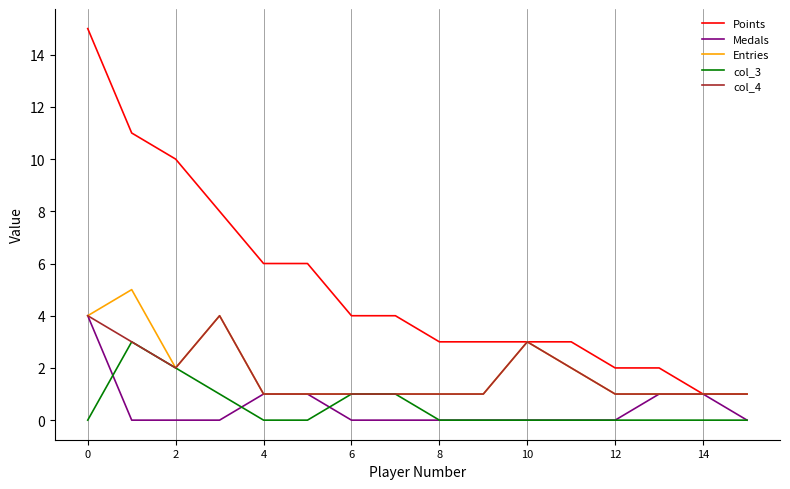

What is the maximum value for Medals?

4